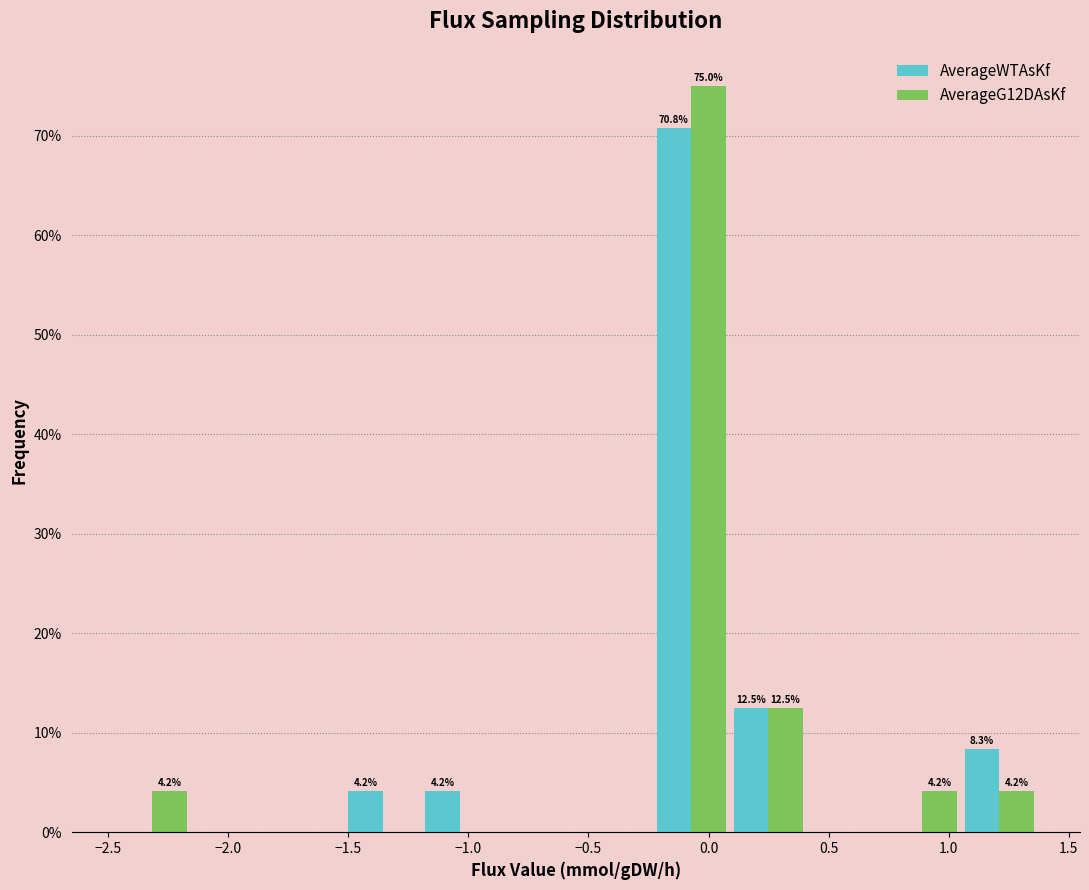

In the AverageG12DAsKf series, which range on the x-axis has the tallest bar?

-0.25 to 0.10